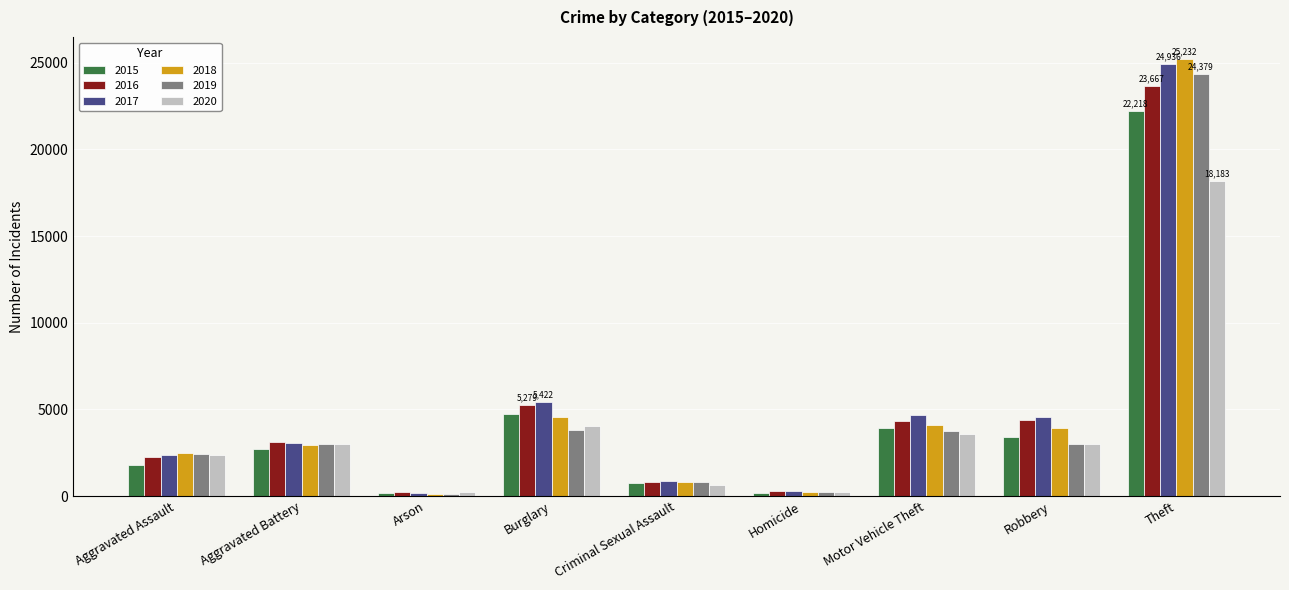

Rank the series by their maximum value, from highest to lowest.

2018, 2017, 2019, 2016, 2015, 2020